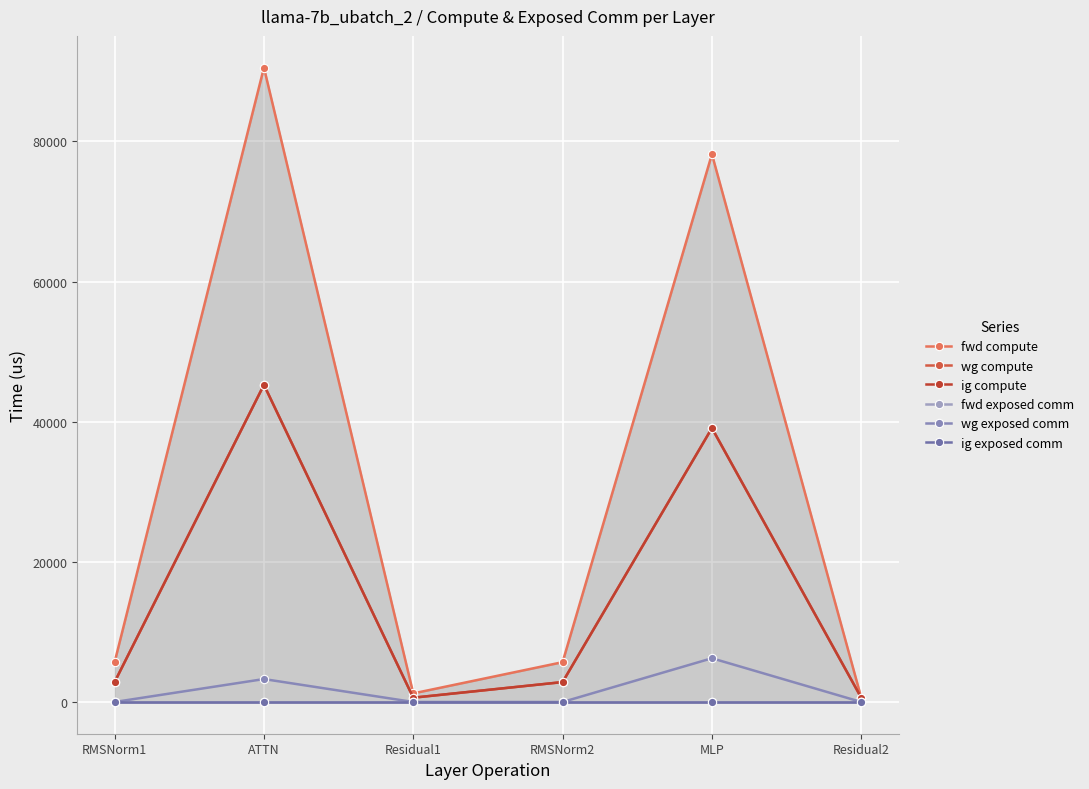

The value of wg compute at Residual2 is 137.7. True or false?

False